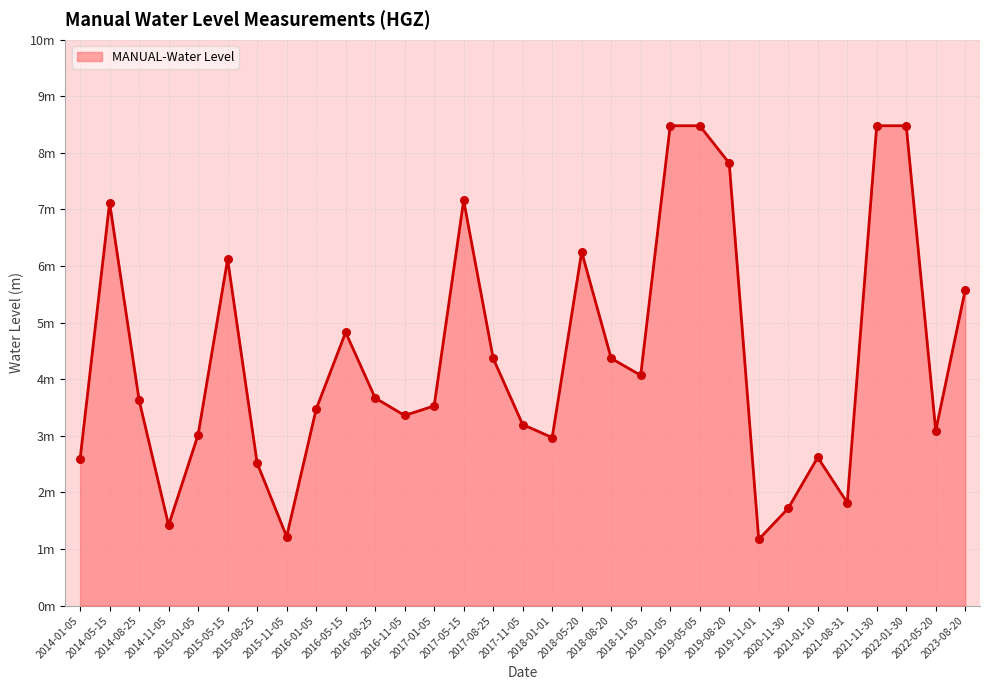

What is the ratio of the value at 2017-08-25 to the value at 2016-05-15?

0.9